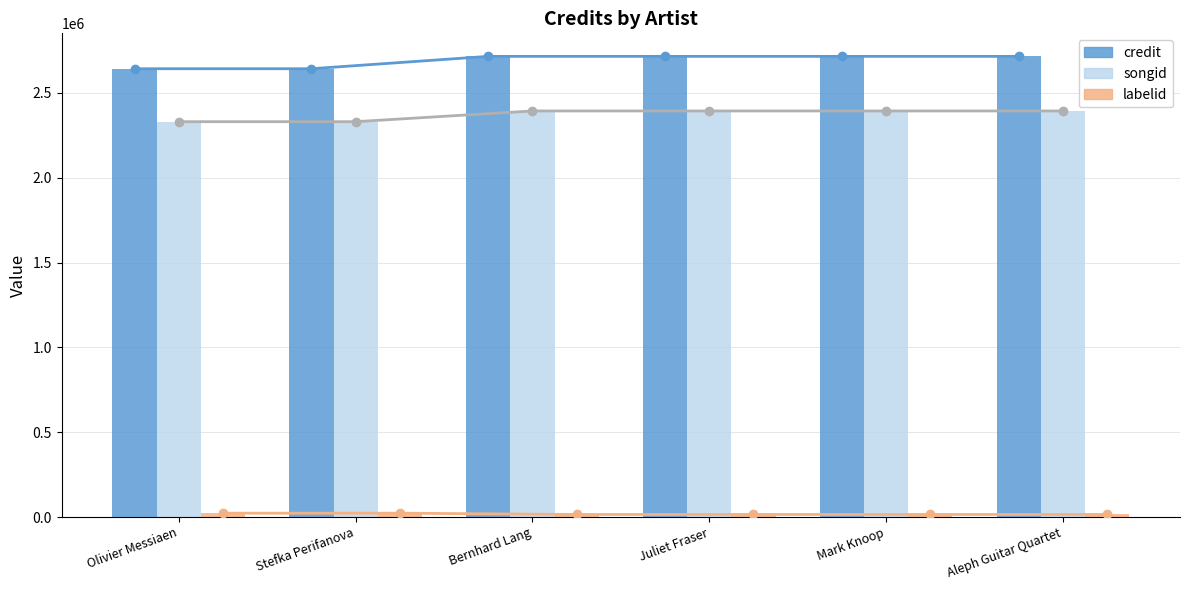

The songid series shows 1523139 at Olivier Messiaen. True or false?

False